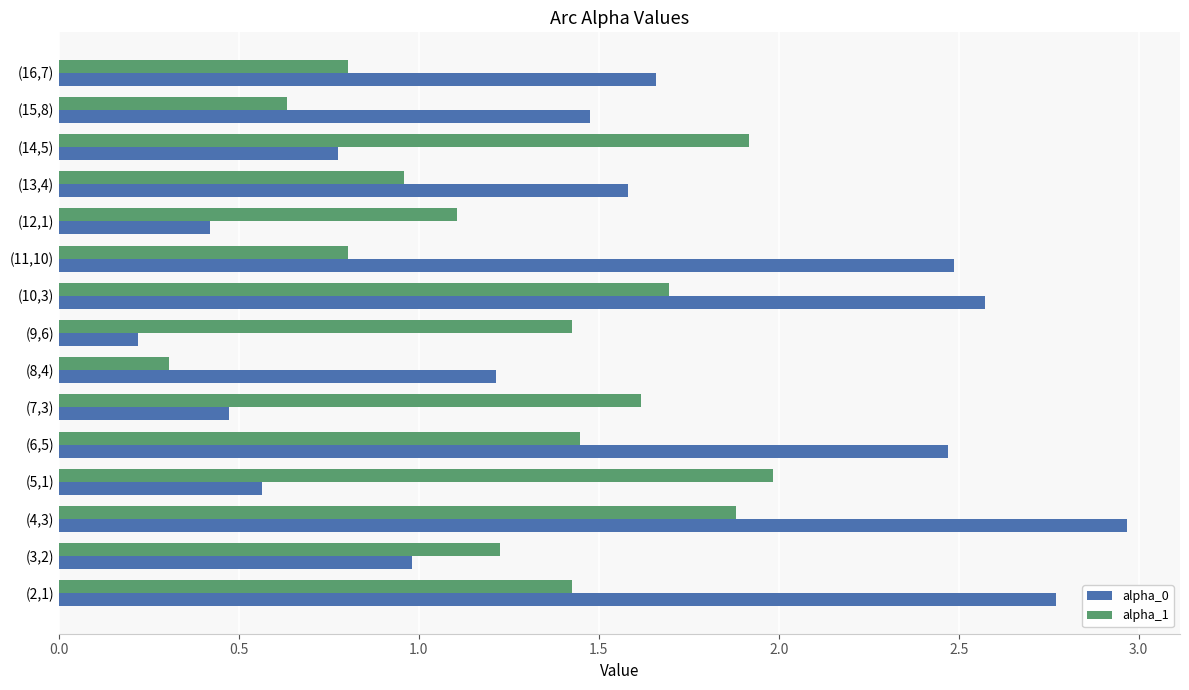

What is the average value of the alpha_1 series?

1.3